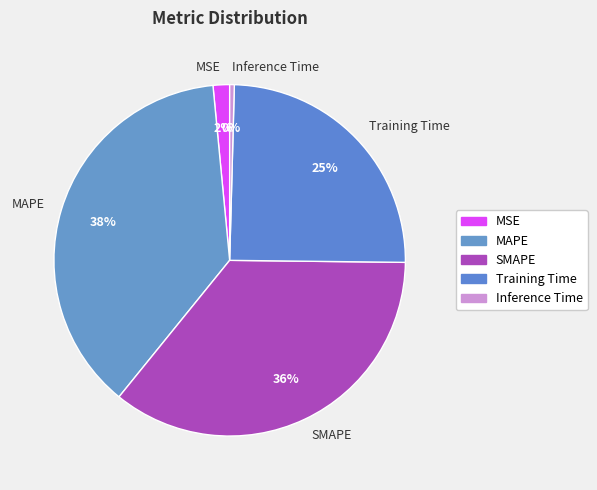

Which slice is the smallest?

Inference Time